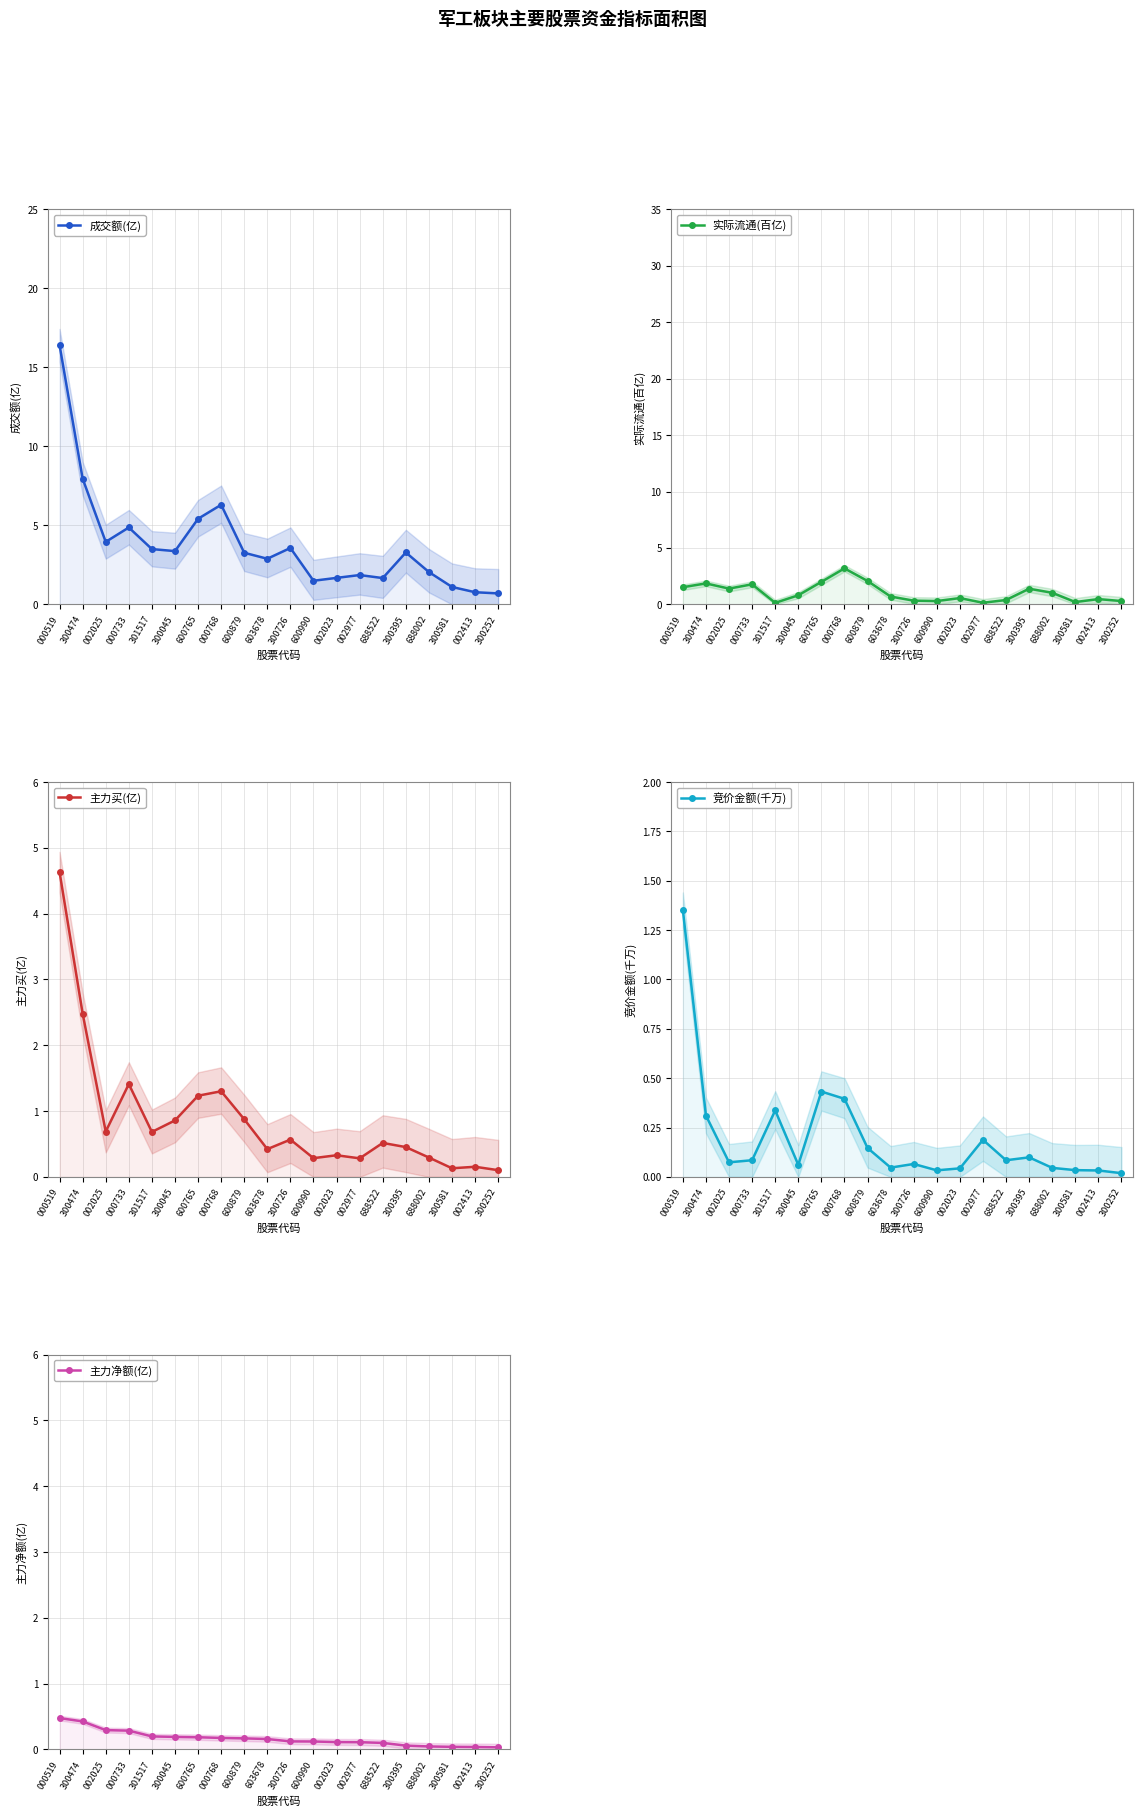

True or false: 主力净额(亿) and 主力买(亿) cross at least once.

False